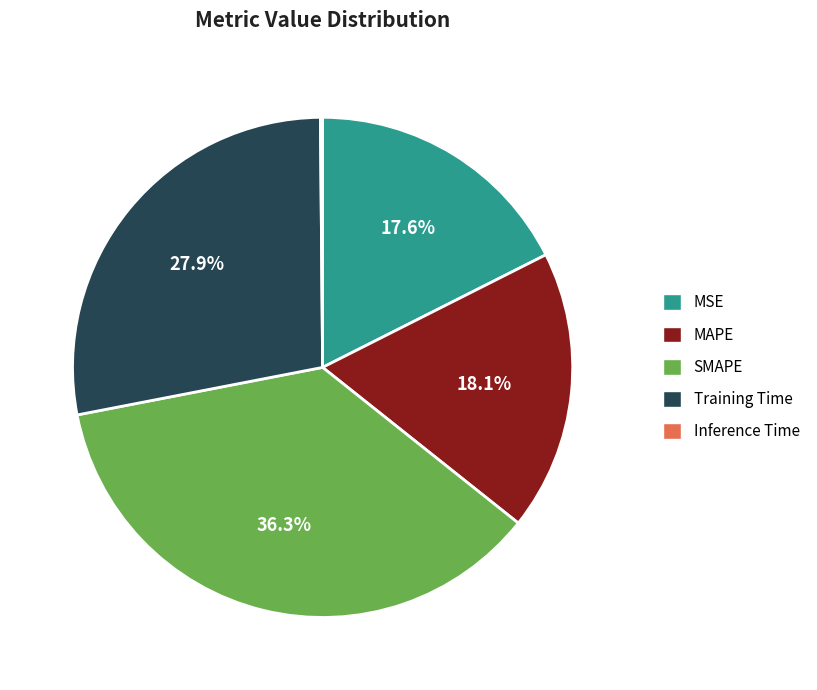

Is there any slice that represents more than half of the pie?

No